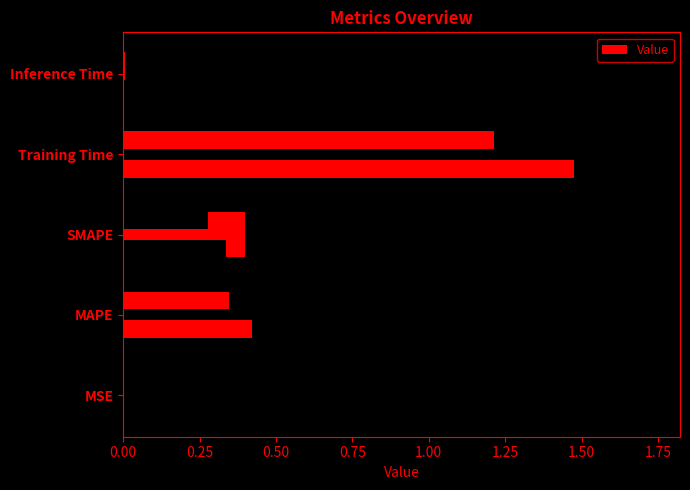

What is the average value?

0.5